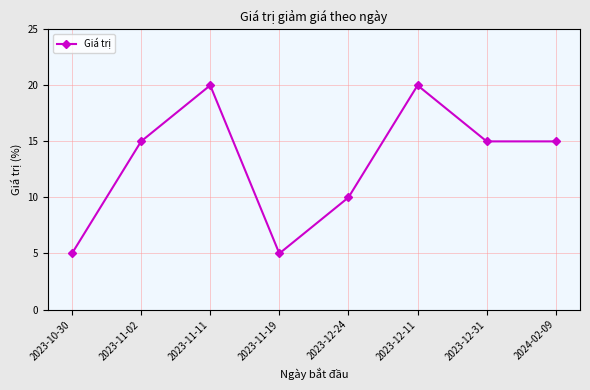

Where is the first local maximum?

2023-11-11